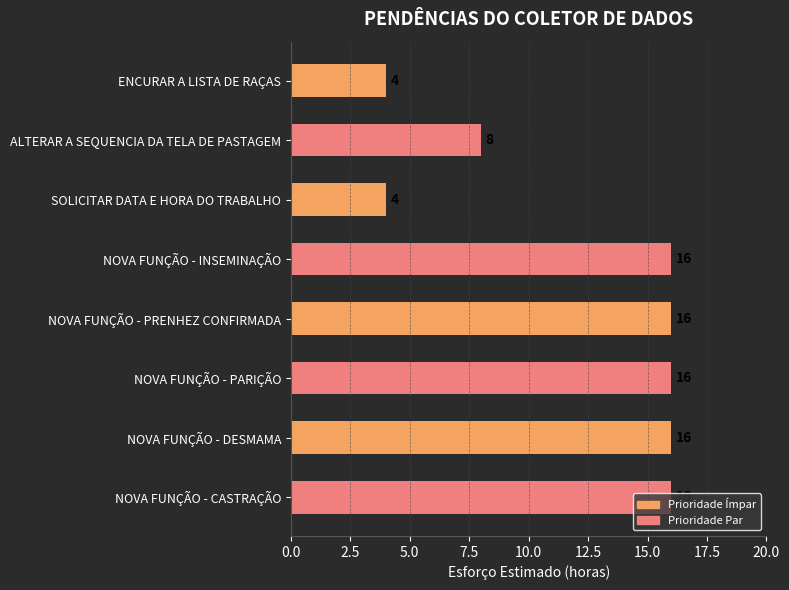

What is the maximum value shown in the chart?

16